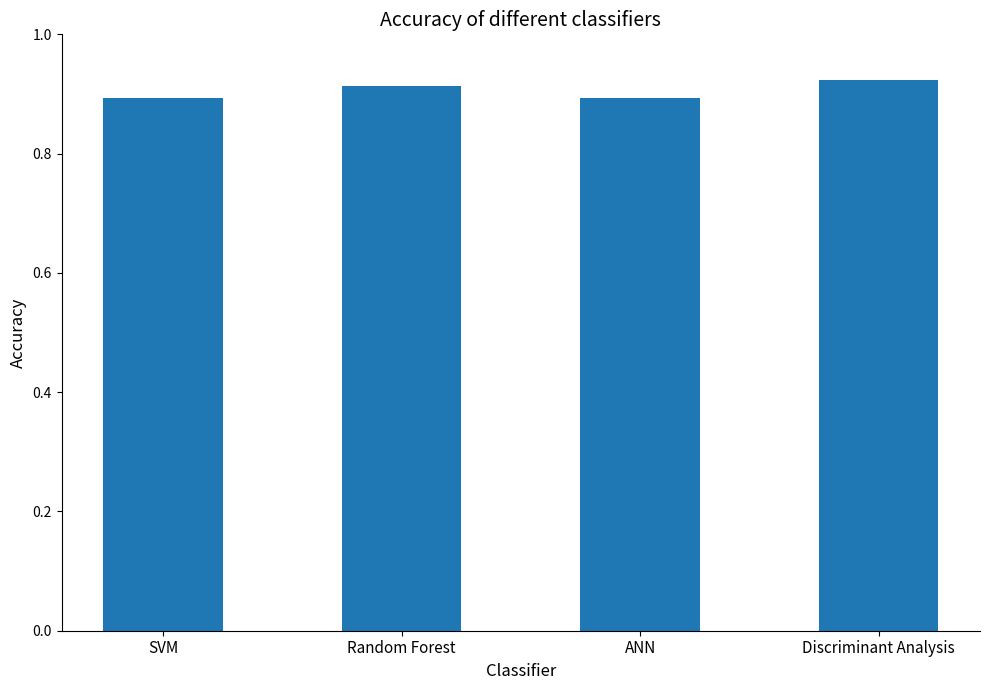

What is the label of the 2nd bar from the left?

Random Forest